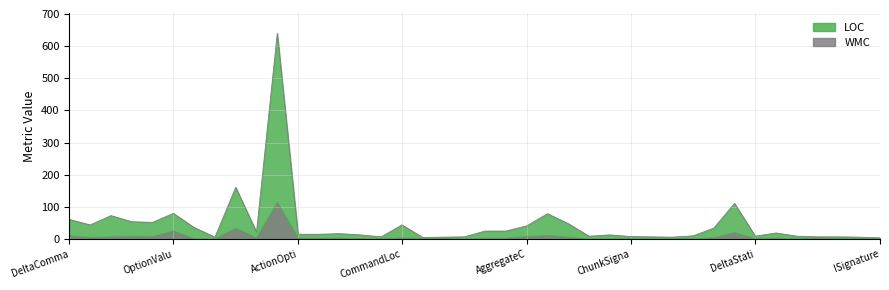

How many positive values does the WMC series have?

37